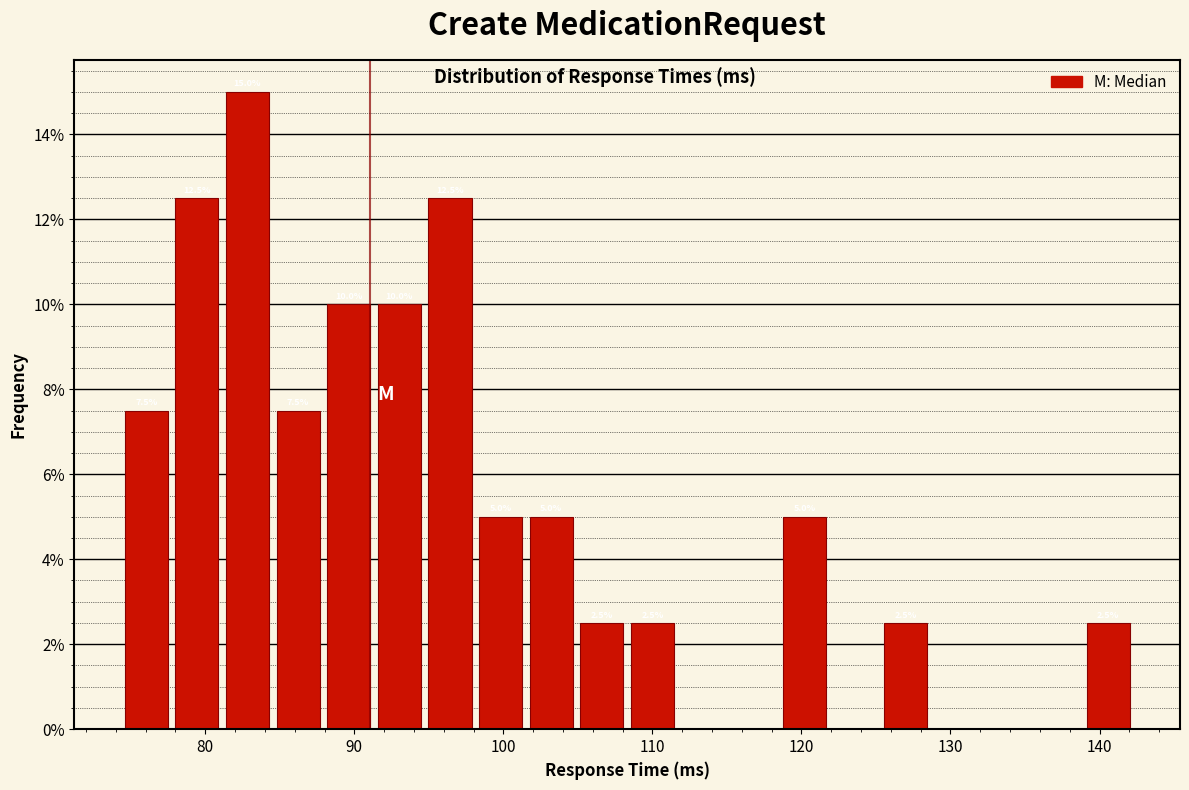

Around what value on the x-axis is the tallest bar? Give the approximate position of its centre, as read against the axis.

83